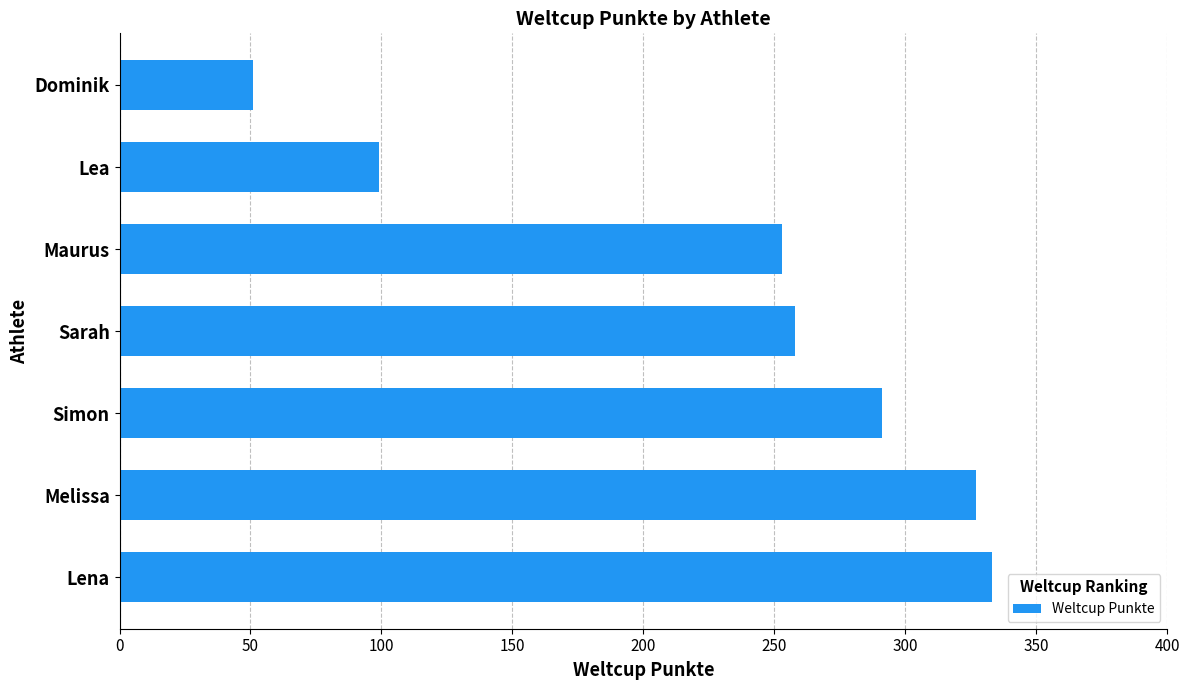

List the labels in order of value, smallest first.

Dominik, Lea, Maurus, Sarah, Simon, Melissa, Lena